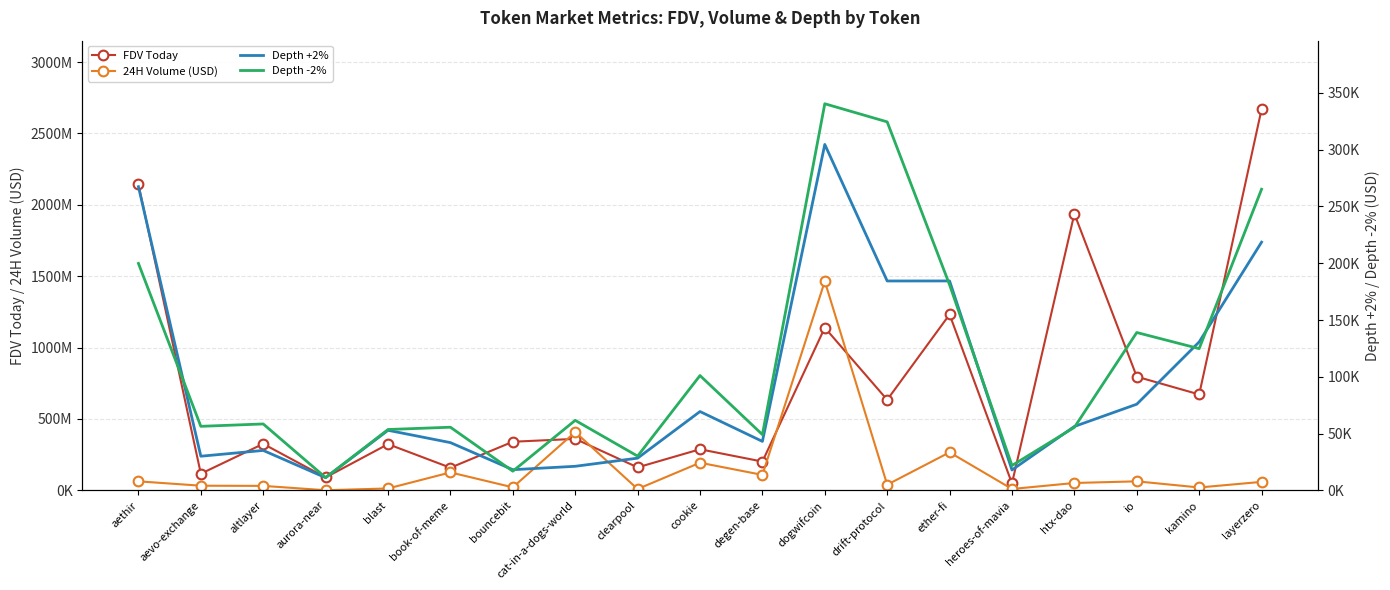

Is it true that Depth +2% equals 69416.0 at cookie?

True